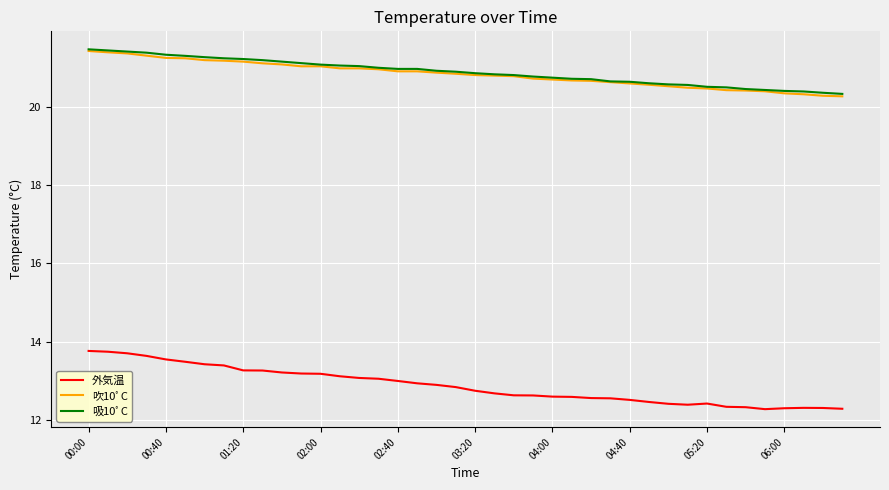

Which series has the largest range (max minus min)?

外気温